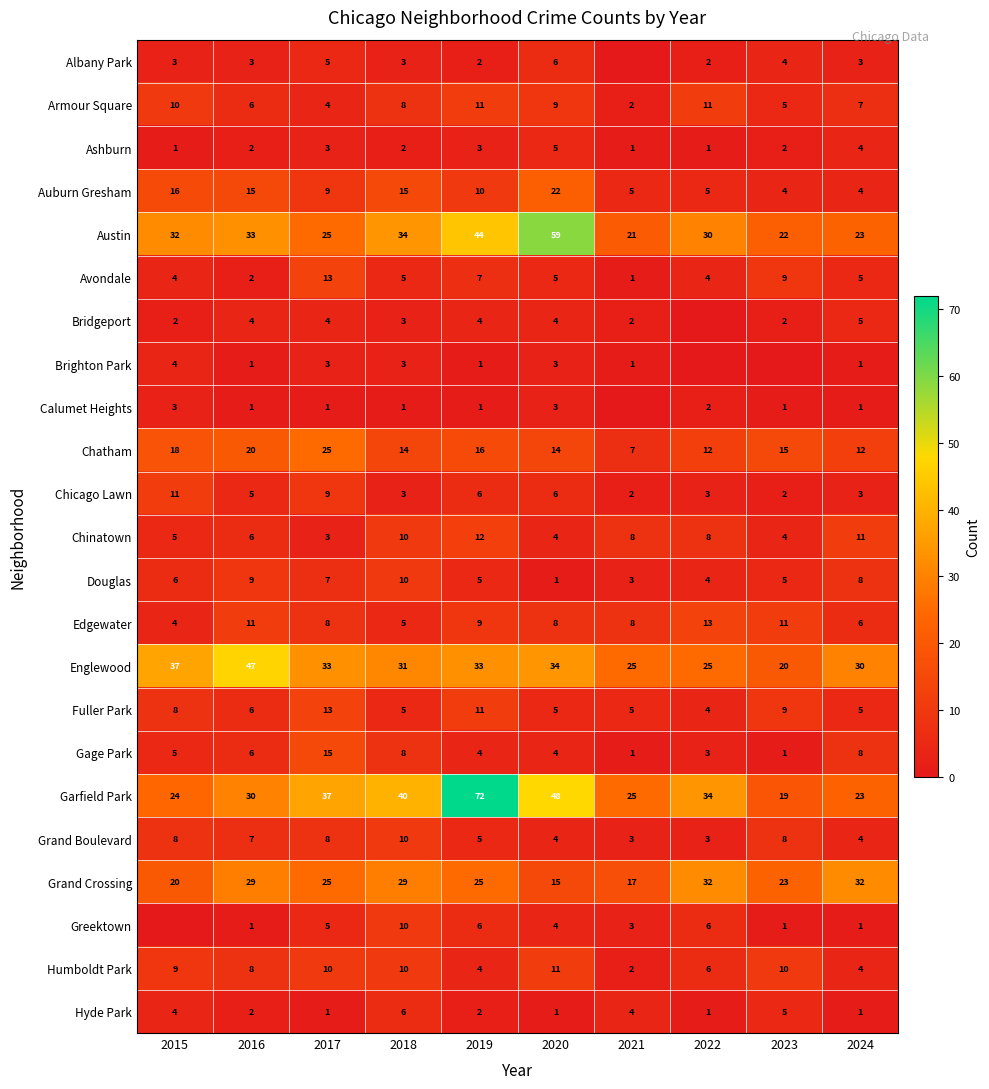

What is the sum of the Edgewater values at 2019 and 2015?

13